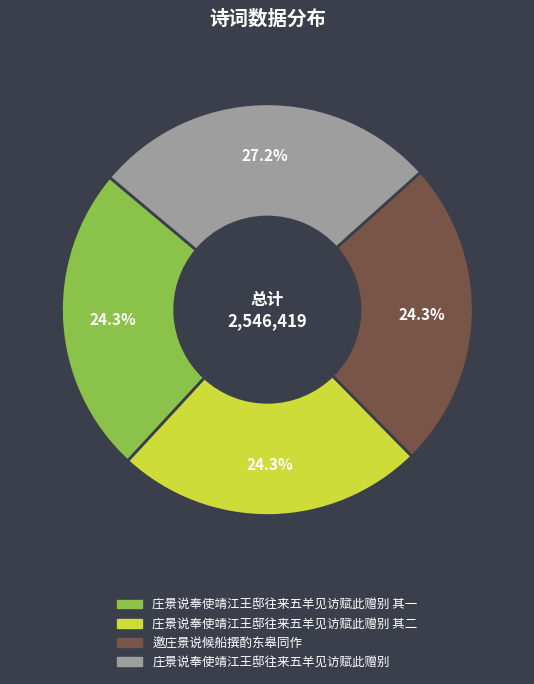

The 庄景说奉使靖江王邸往来五羊见访赋此赠别 其一 slice represents 24% of the pie. True or false?

True